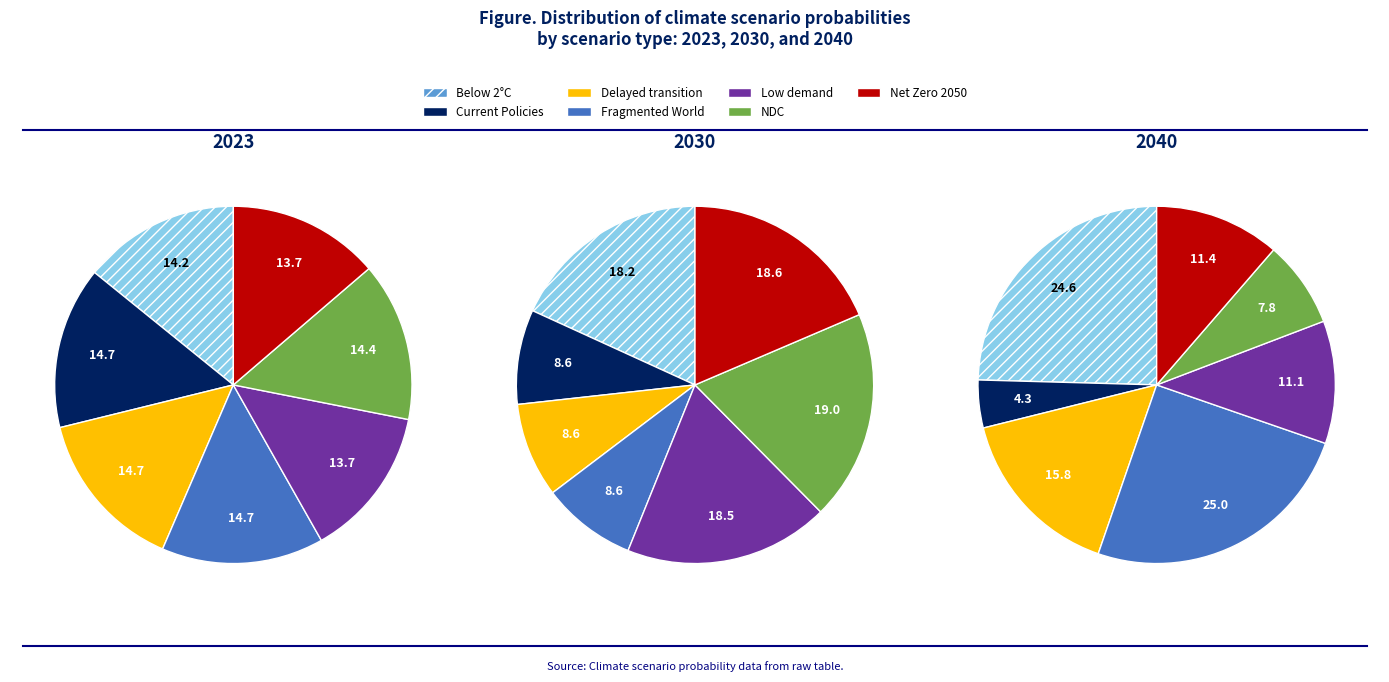

To the nearest percent, what is the difference between the Low demand and Fragmented World slice percentages?

1%